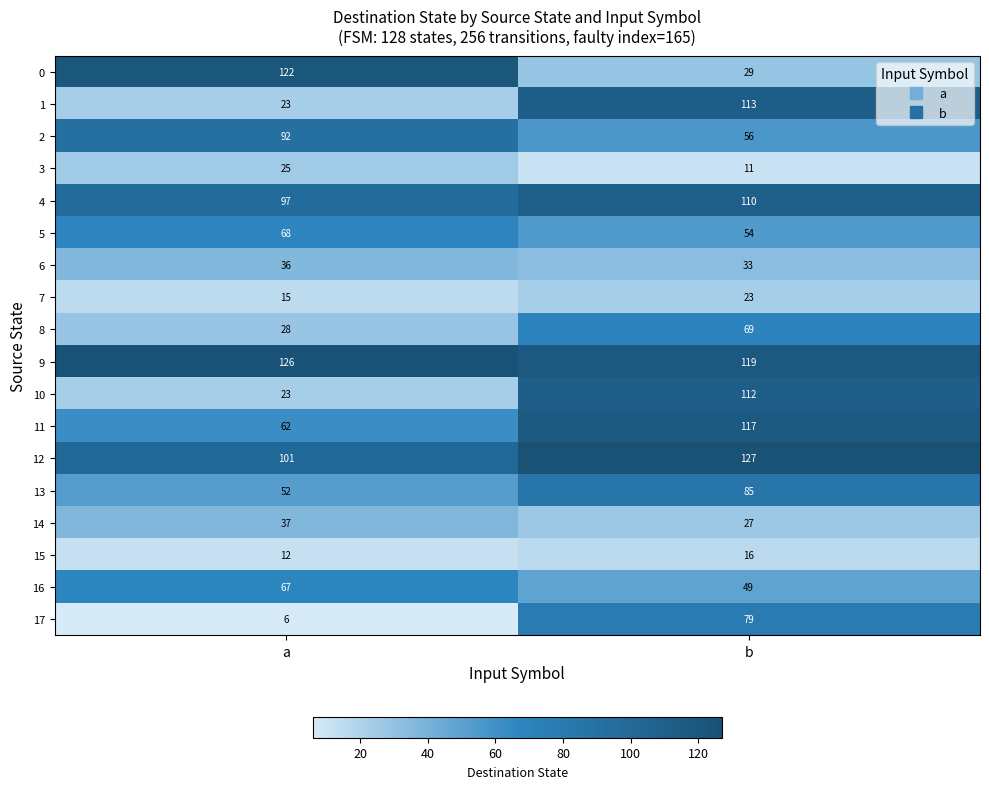

Read the 17 value at a.

6